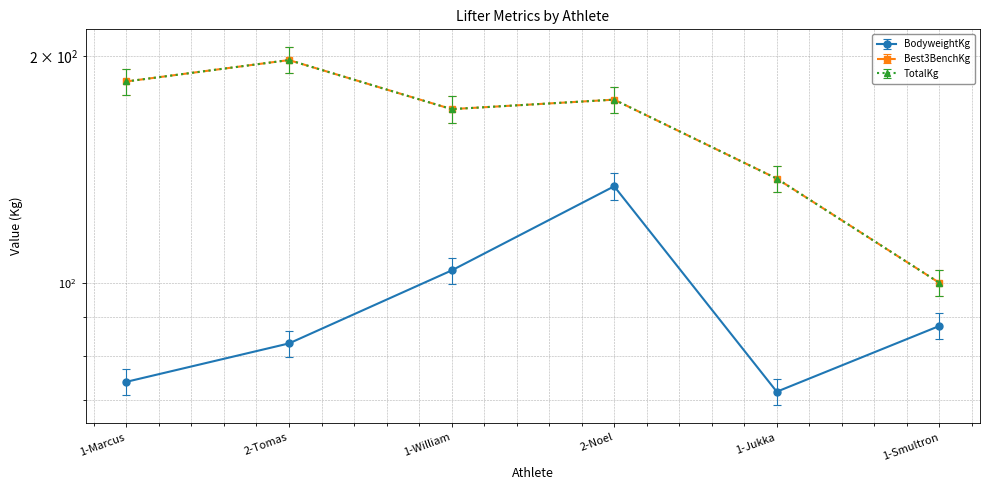

Reading right to left, what are all the values shown in this chart?

BodyweightKg: 1-Smultron=87.7	1-Jukka=71.7	2-Noel=134.3	1-William=103.8	2-Tomas=83.1	1-Marcus=73.9
Best3BenchKg: 1-Smultron=100.0	1-Jukka=137.5	2-Noel=175.0	1-William=170.0	2-Tomas=197.5	1-Marcus=185.0
TotalKg: 1-Smultron=96.0	1-Jukka=132.0	2-Noel=168.0	1-William=163.2	2-Tomas=189.6	1-Marcus=177.6